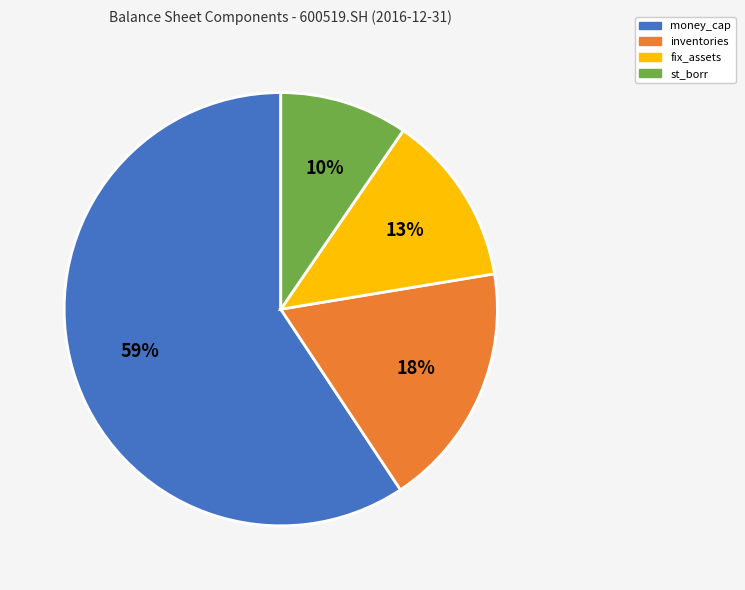

Is the sum of money_cap and st_borr greater than half?

Yes